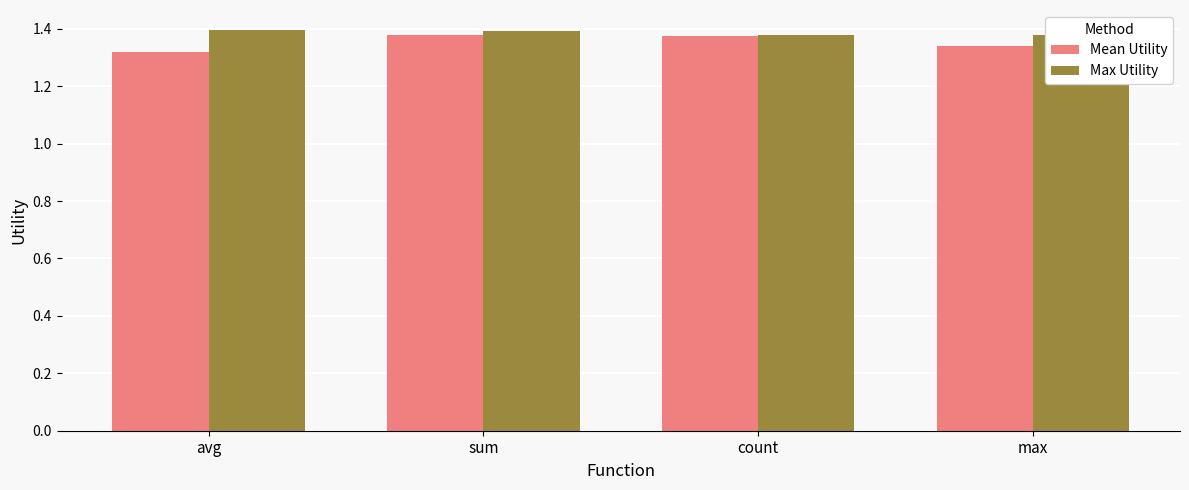

At how many categories does at least one series exceed 1?

4